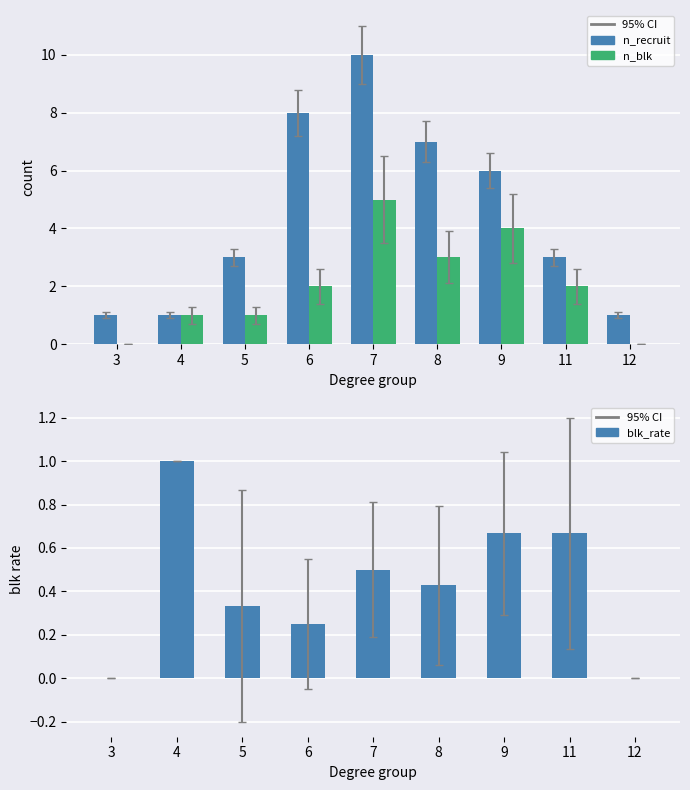

Which series has the widest spread of values?

n_recruit